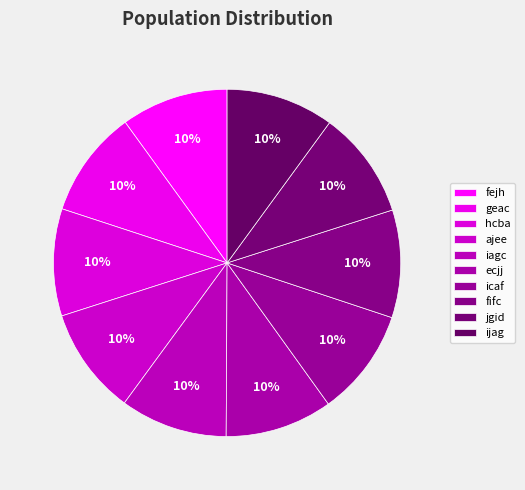

Does iagc represent more than half of the total?

No